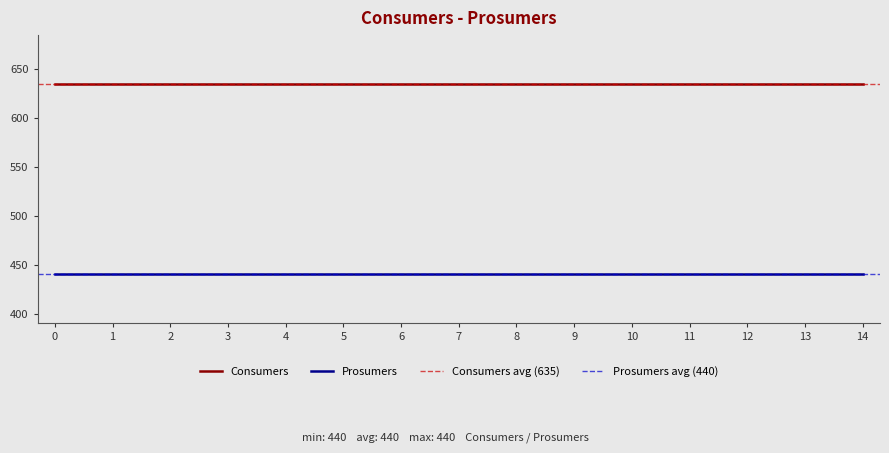

Reading left to right, list all the values displayed in this chart.

Consumers: 0=635	1=635	2=635	3=635	4=635	5=635	6=635	7=635	8=635	9=635	10=635	11=635	12=635	13=635	14=635
Prosumers: 0=440	1=440	2=440	3=440	4=440	5=440	6=440	7=440	8=440	9=440	10=440	11=440	12=440	13=440	14=440